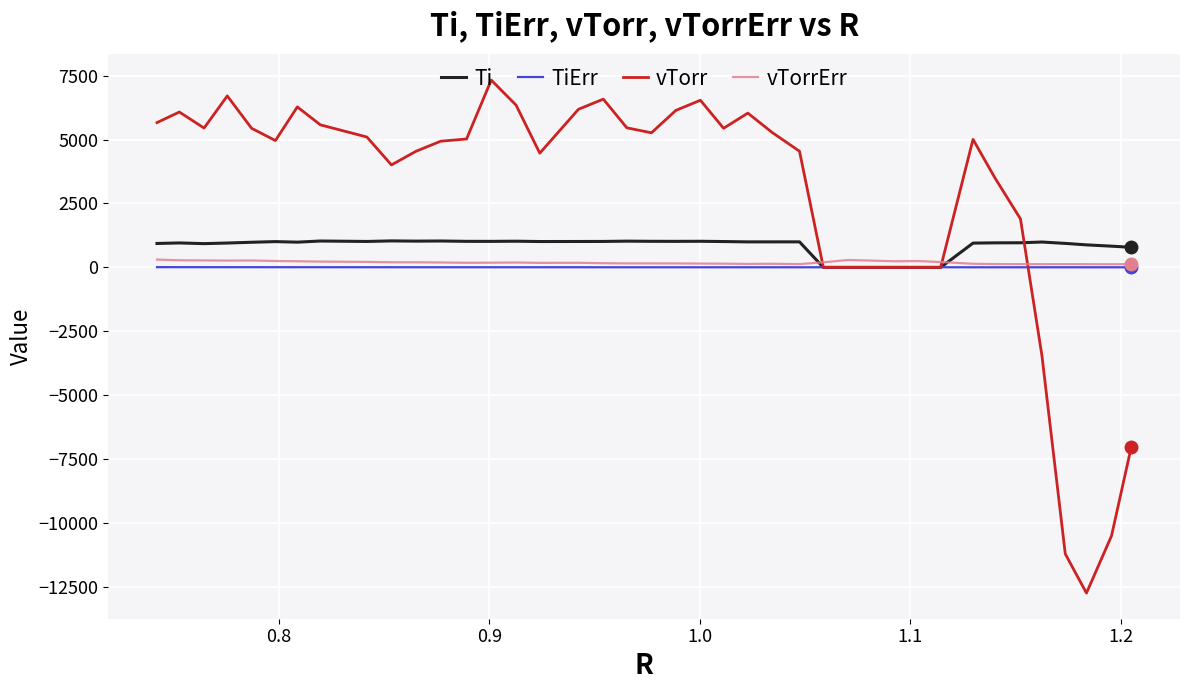

What is the sum of all vTorrErr values?

7602.2